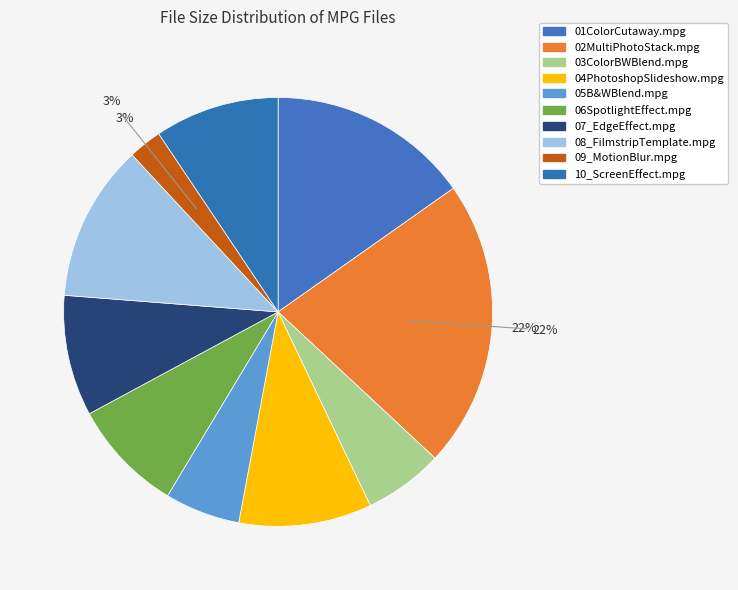

Which has a higher value, 07_EdgeEffect.mpg or 04PhotoshopSlideshow.mpg?

04PhotoshopSlideshow.mpg